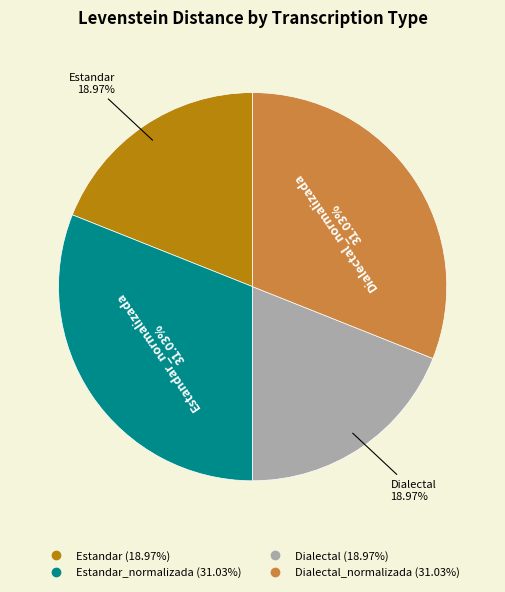

Is there any slice that represents more than half of the pie?

No